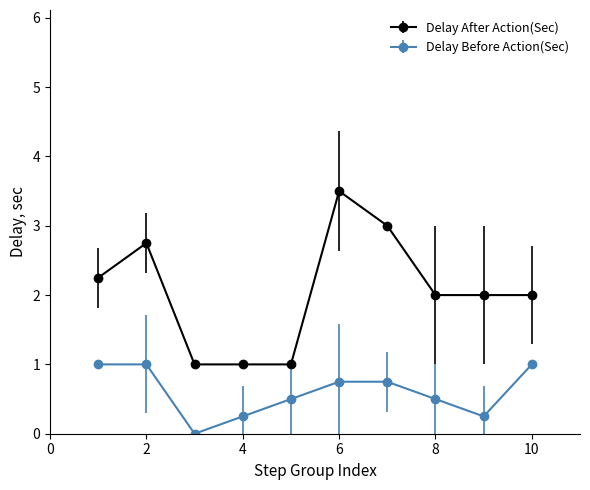

Does the chart have visible grid lines?

No